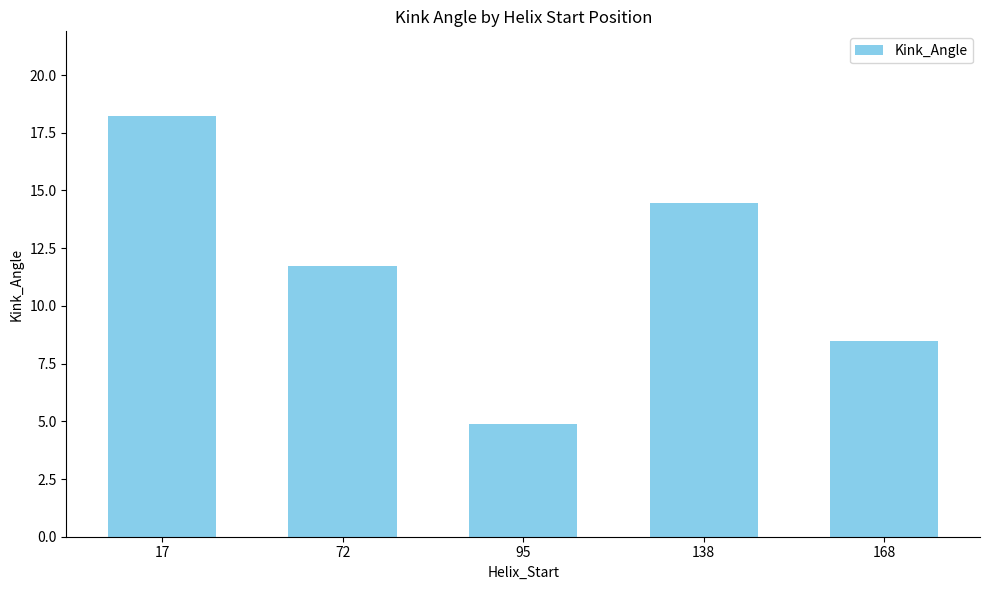

Is it true that the value at 72 is 11.7?

True